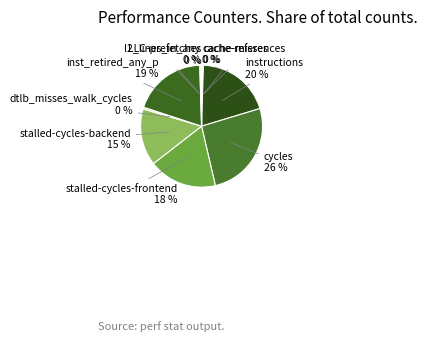

Is there any slice that represents more than half of the pie?

No